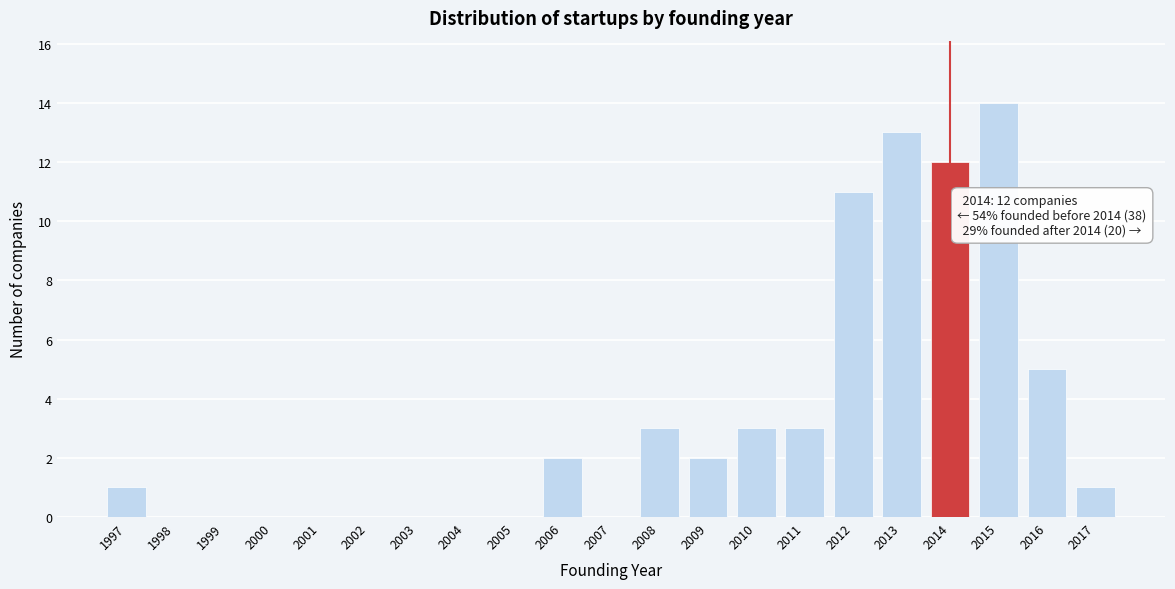

Over which range of the x-axis is the bar tallest?

2014.5 to 2015.5